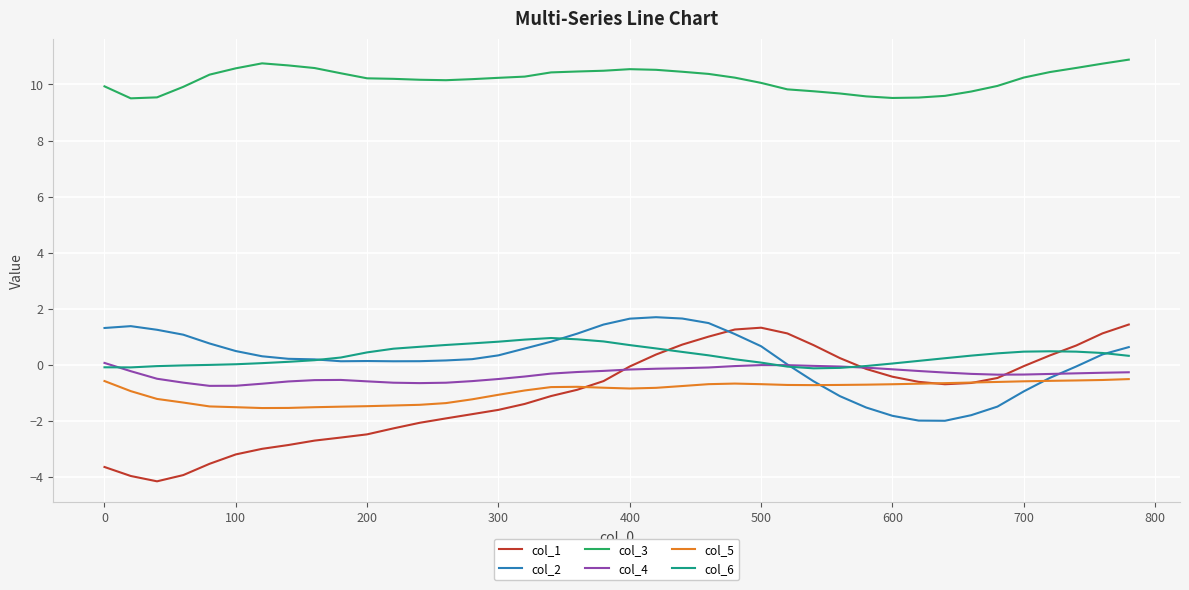

Which series has the widest spread of values?

col_1